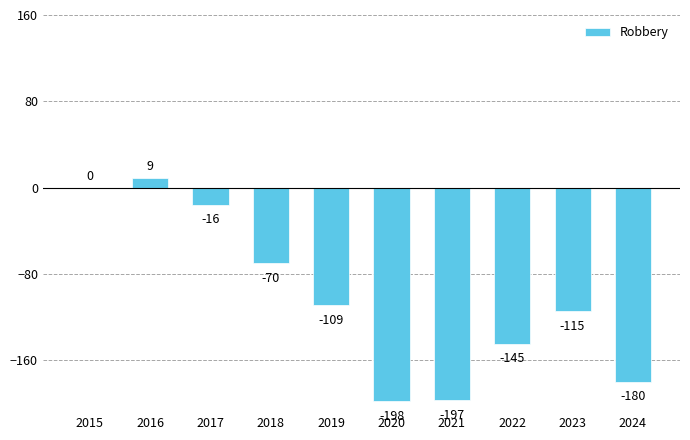

What is the sum of the values at 2021 and 2020?

-395